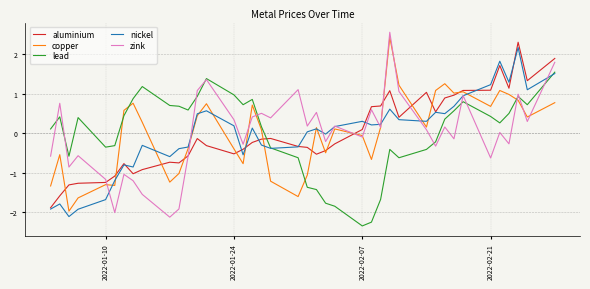

Rank the series by their average value, from highest to lowest.

aluminium, nickel, zink, lead, copper